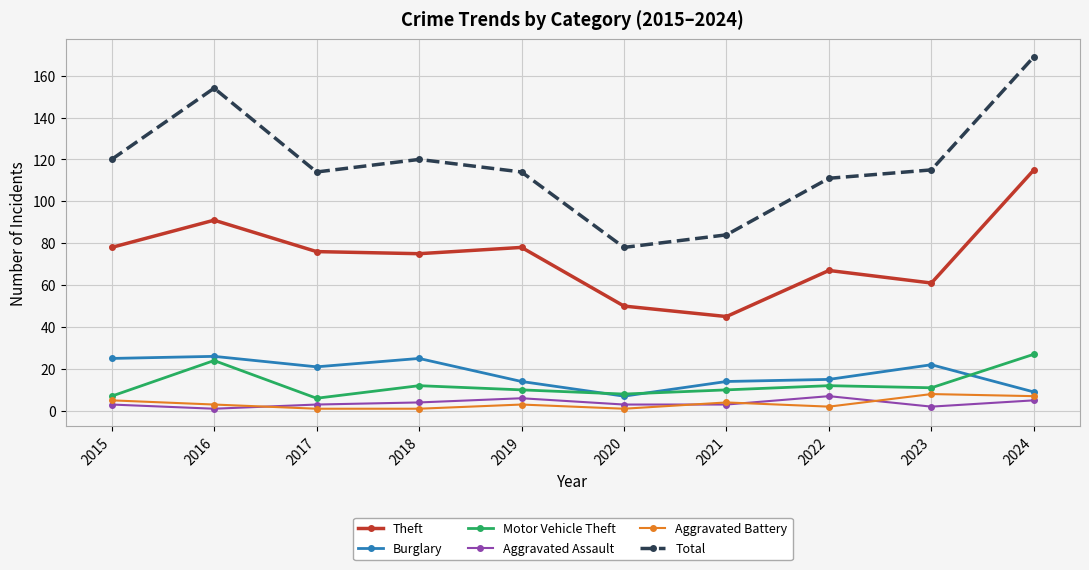

Which category has the highest value in the Total series?

2024